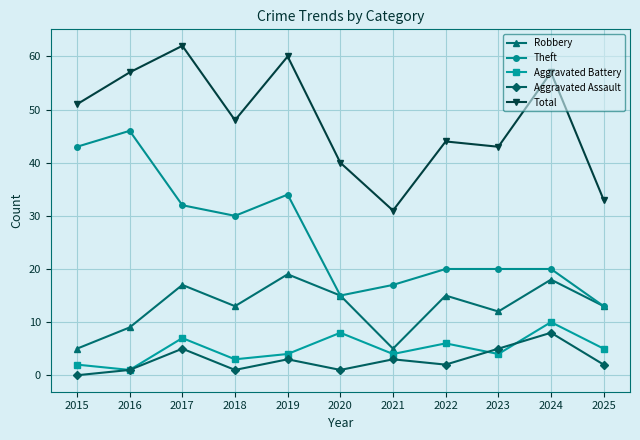

At which category does Aggravated Assault reach its first local valley?

2018